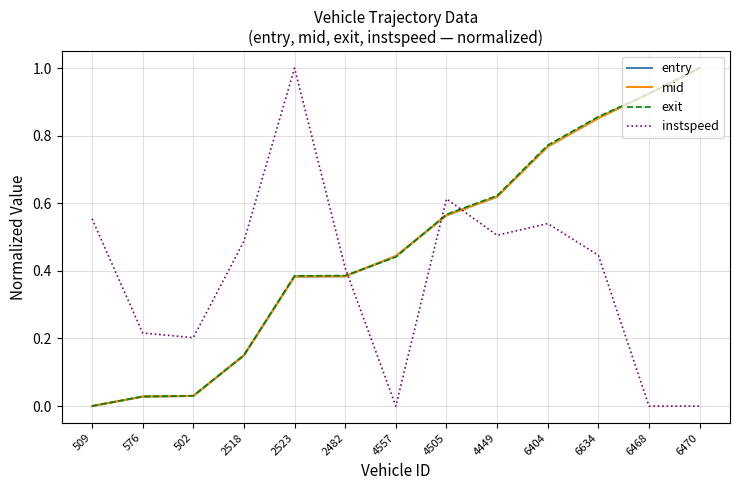

What is the difference between the maximum and minimum values in the instspeed series?

1.0